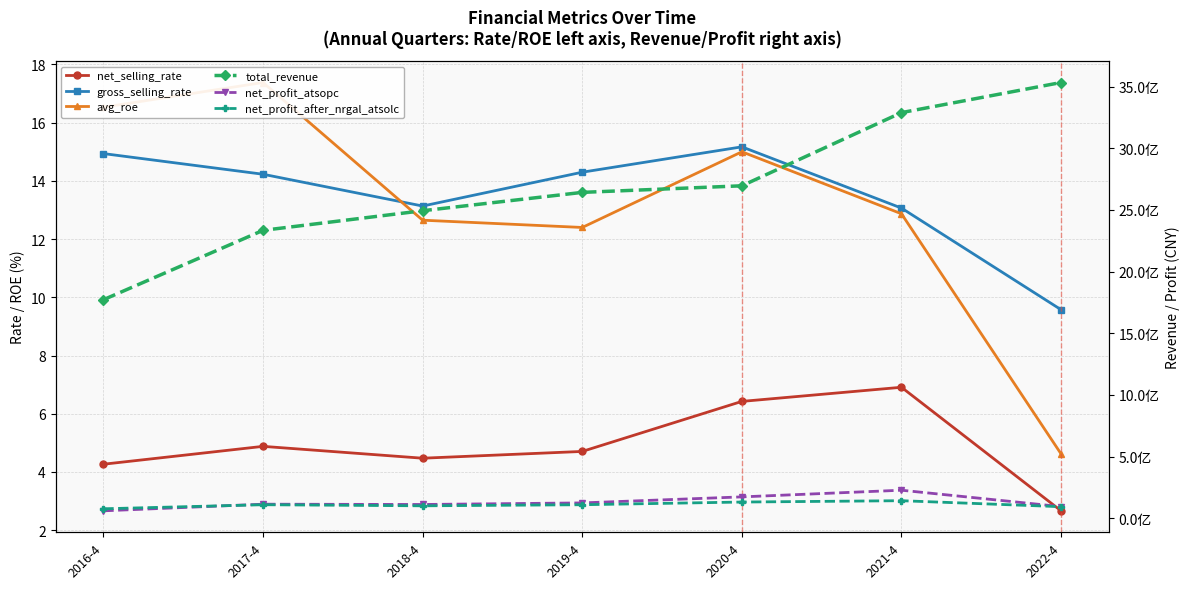

At 2018-4, list the series in order from largest to smallest.

total_revenue, net_profit_atsopc, net_profit_after_nrgal_atsolc, gross_selling_rate, avg_roe, net_selling_rate